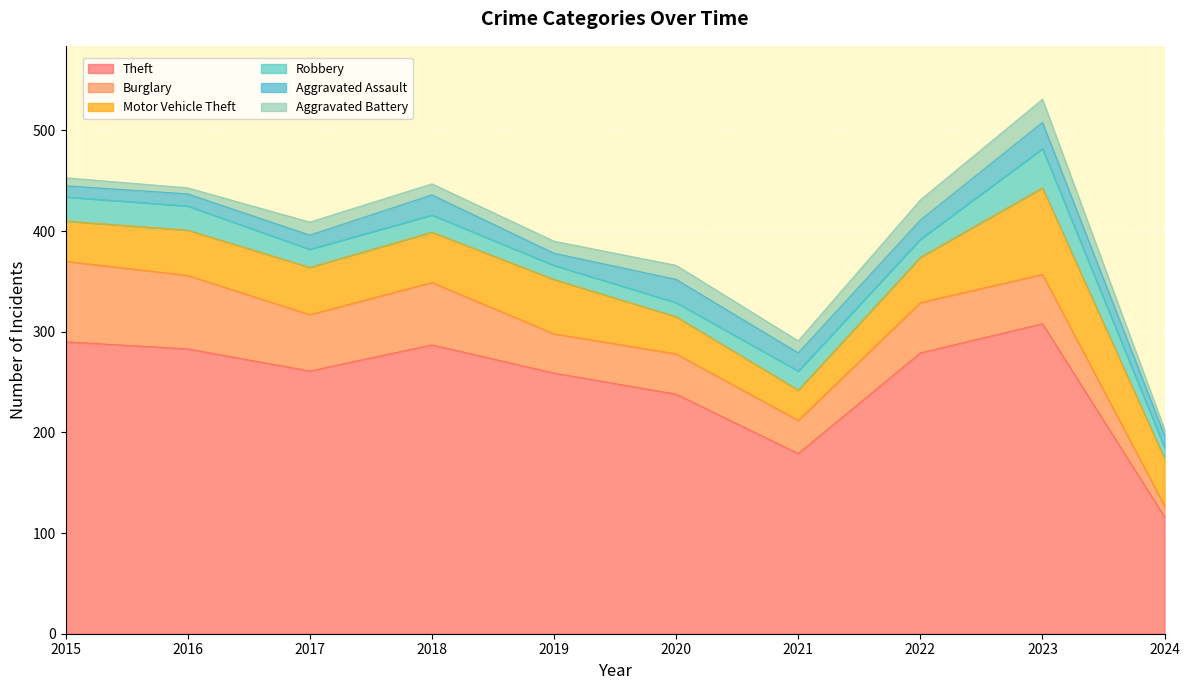

List the series in order of their peak value, lowest first.

Aggravated Battery, Aggravated Assault, Robbery, Burglary, Motor Vehicle Theft, Theft